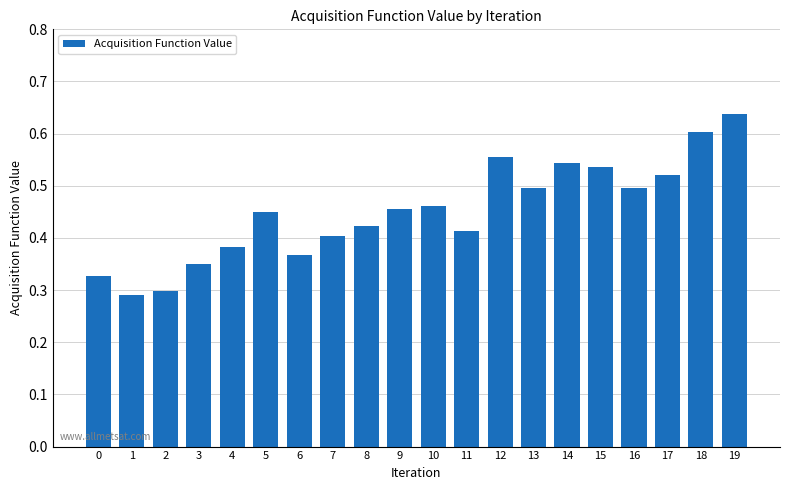

Which has a higher value, 8 or 16?

16